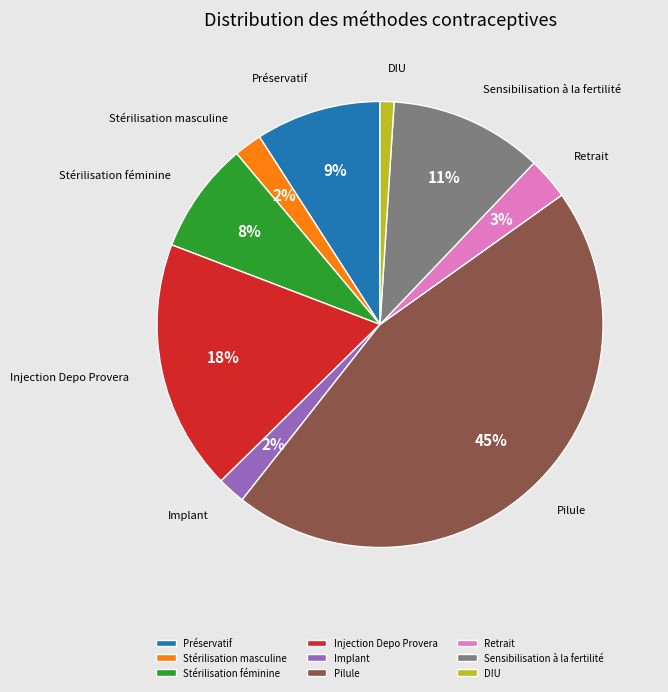

The DIU slice represents 1% of the pie. True or false?

True